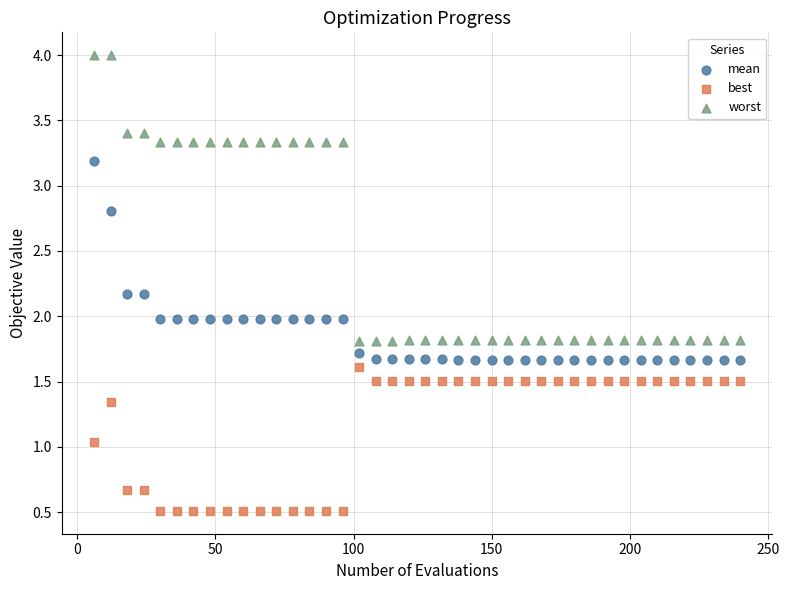

What are all the series names shown in the legend?

mean, best, worst